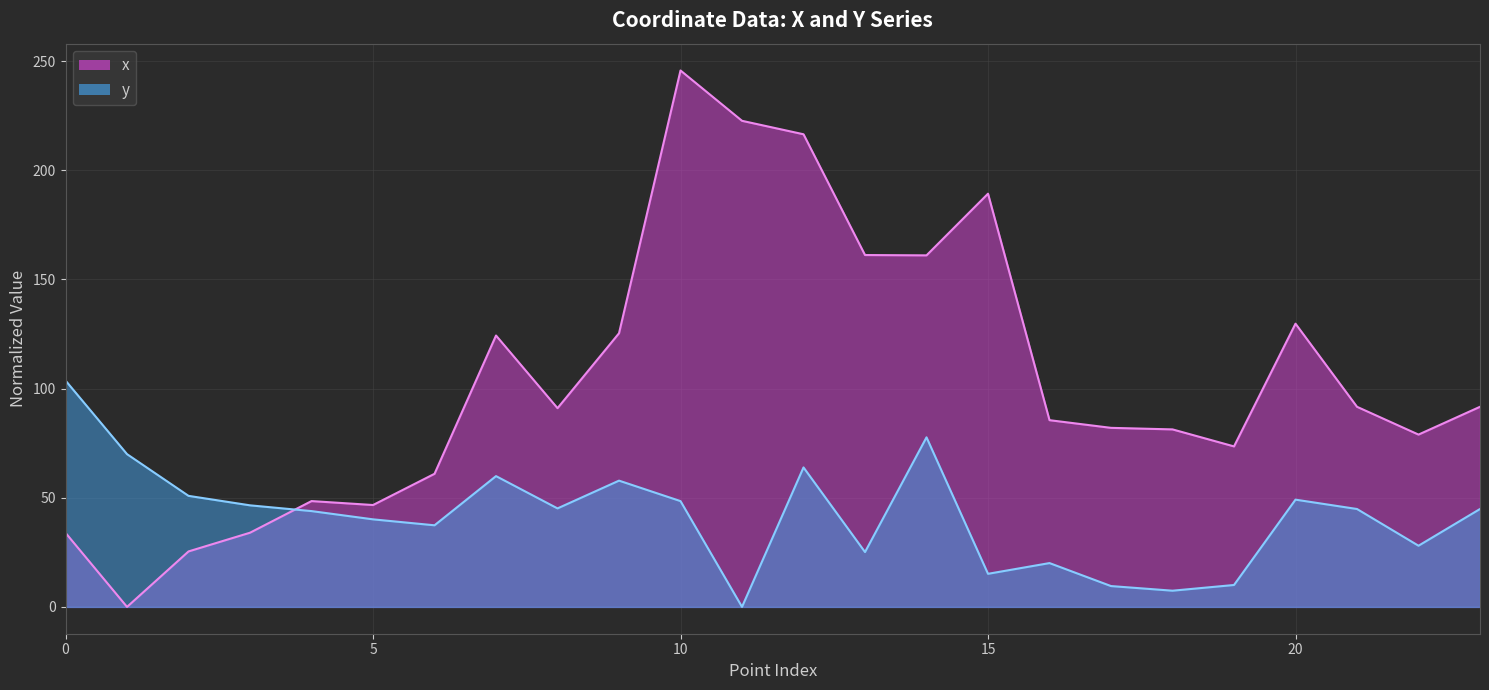

What are all the series names shown in the legend?

x, y